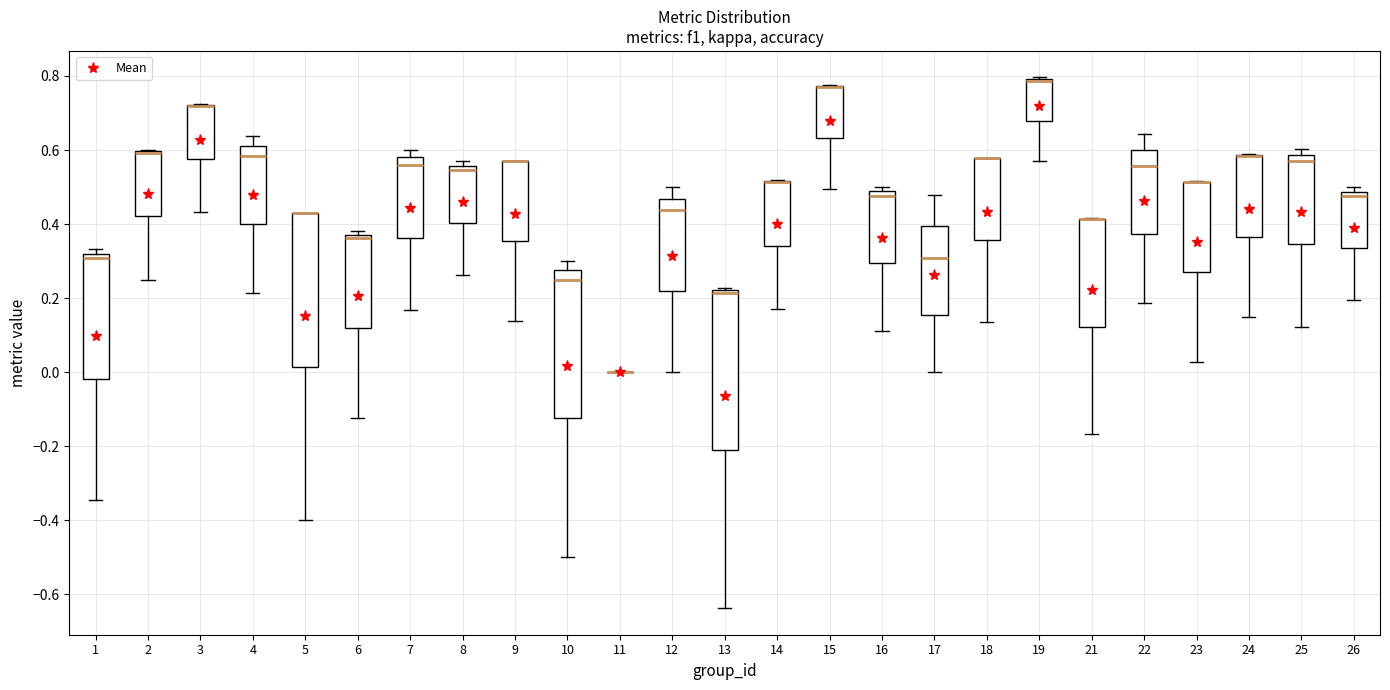

Reading left to right, transcribe this box plot: for each box, give where its median line is, the range the box spans, and where its two whiskers end, as read against the y-axis. The values are not printed on the chart, so give them approximately, as read against the axis.

1: median 0.30, box -0.02 to 0.32, whiskers -0.34 to 0.34
2: median 0.60 (drawn on the box's upper edge), box 0.42 to 0.60, whiskers 0.26 to 0.60
3: median 0.72 (drawn on the box's upper edge), box 0.58 to 0.72, whiskers 0.44 to 0.72
4: median 0.58, box 0.40 to 0.62, whiskers 0.22 to 0.64
5: median 0.42 (drawn on the box's upper edge), box 0.02 to 0.42, whiskers -0.40 to 0.42
6: median 0.36, box 0.12 to 0.38, whiskers -0.12 to 0.38 (just above the box's upper edge)
7: median 0.56, box 0.36 to 0.58, whiskers 0.16 to 0.60
8: median 0.54, box 0.40 to 0.56, whiskers 0.26 to 0.58
9: median 0.56 (drawn on the box's upper edge), box 0.36 to 0.58, whiskers 0.14 to 0.58
10: median 0.26, box -0.12 to 0.28, whiskers -0.50 to 0.30
11: box collapsed to a line at 0.00, whiskers 0.00 to 0.00
12: median 0.44, box 0.22 to 0.46, whiskers 0.00 to 0.50
13: median 0.22 (drawn on the box's upper edge), box -0.22 to 0.22, whiskers -0.64 to 0.22 (just above the box's upper edge)
14: median 0.52 (drawn on the box's upper edge), box 0.34 to 0.52, whiskers 0.18 to 0.52
15: median 0.76 (drawn on the box's upper edge), box 0.64 to 0.78, whiskers 0.50 to 0.78
16: median 0.48 (just below the box's upper edge), box 0.30 to 0.48, whiskers 0.12 to 0.50
17: median 0.30, box 0.16 to 0.40, whiskers 0.00 to 0.48
18: median 0.58 (drawn on the box's upper edge), box 0.36 to 0.58, whiskers 0.14 to 0.58
19: median 0.78 (drawn on the box's upper edge), box 0.68 to 0.80, whiskers 0.58 to 0.80
21: median 0.42 (drawn on the box's upper edge), box 0.12 to 0.42, whiskers -0.16 to 0.42
22: median 0.56, box 0.38 to 0.60, whiskers 0.18 to 0.64
23: median 0.52 (drawn on the box's upper edge), box 0.28 to 0.52, whiskers 0.02 to 0.52
24: median 0.58 (drawn on the box's upper edge), box 0.36 to 0.58, whiskers 0.14 to 0.58
25: median 0.58 (just below the box's upper edge), box 0.34 to 0.58, whiskers 0.12 to 0.60
26: median 0.48 (just below the box's upper edge), box 0.34 to 0.48, whiskers 0.20 to 0.50